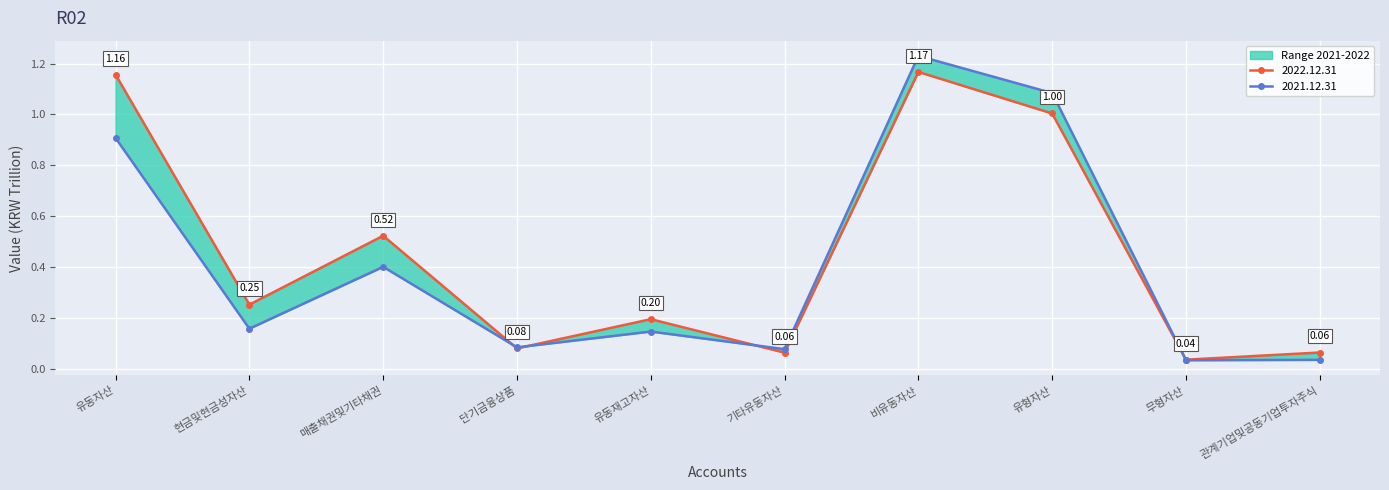

List the series in order of their overall mean, highest first.

2022.12.31, 2021.12.31